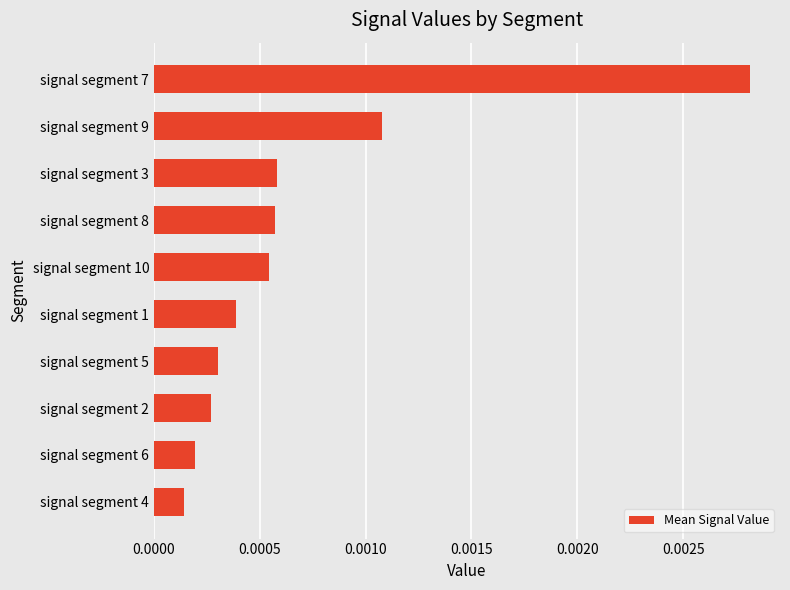

At which category does the chart reach its minimum across all series?

signal segment 4